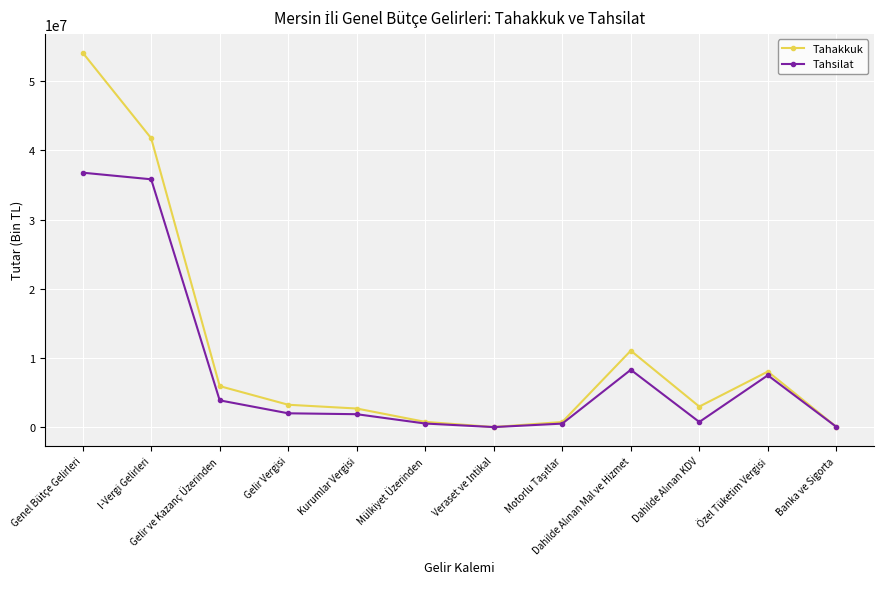

What is the label of the 3rd point from the left?

Gelir ve Kazanç Üzerinden